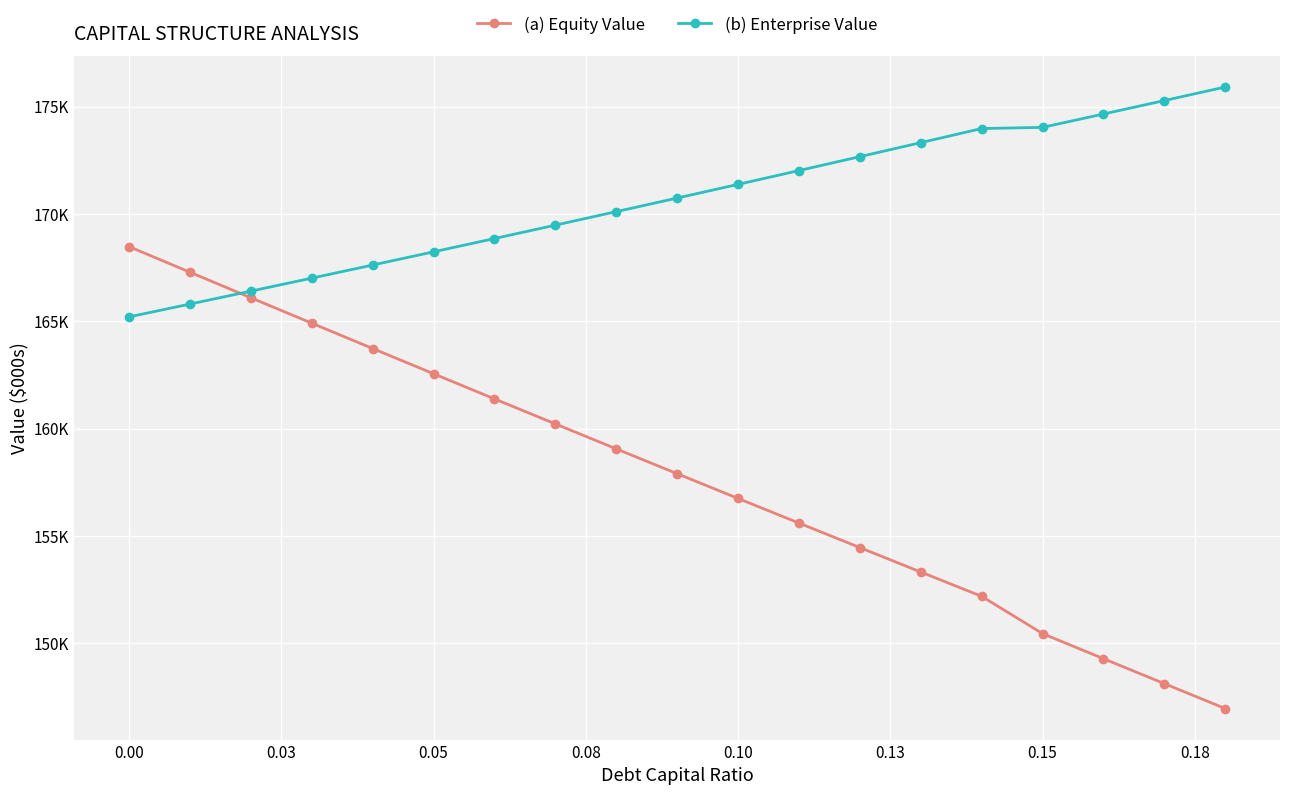

What are all the series names shown in the legend?

(a) Equity Value, (b) Enterprise Value